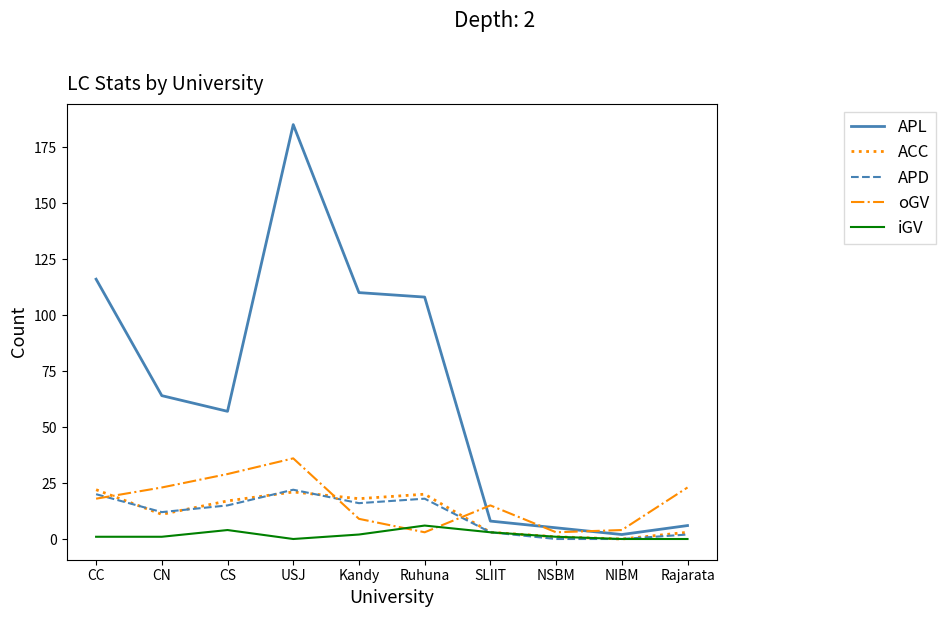

The APL series shows 6 at Rajarata. True or false?

True